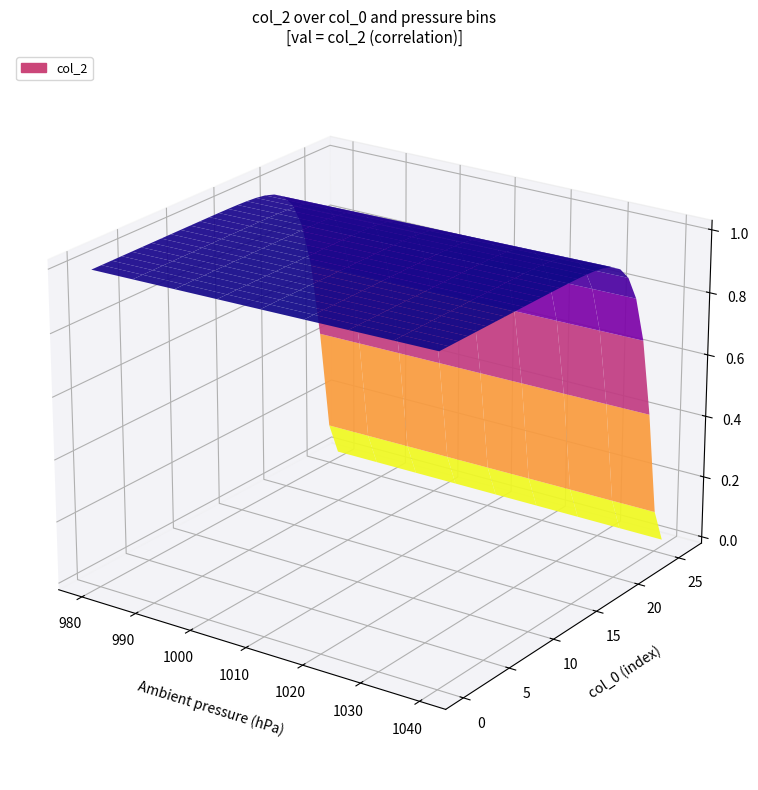

Which has a higher value, 13 or 15?

15